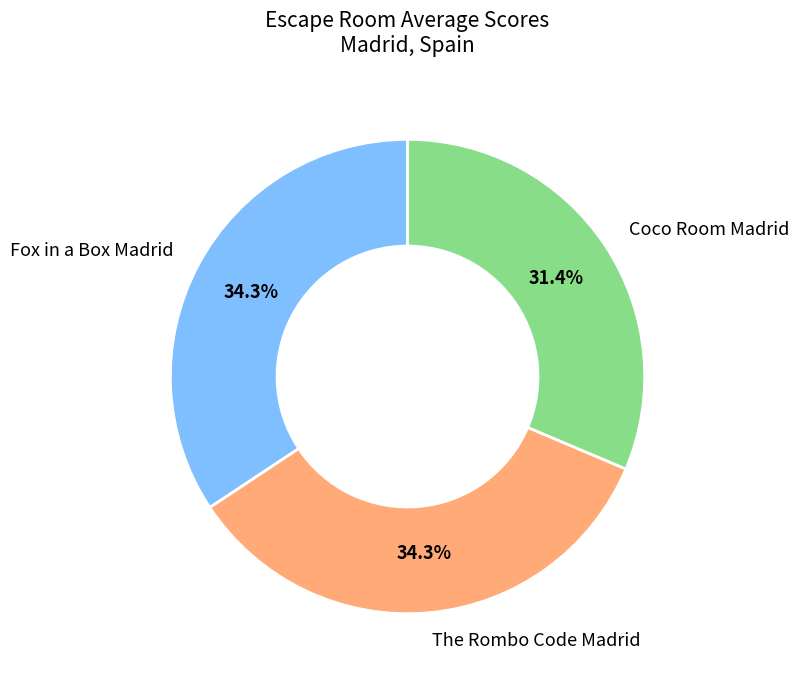

Which slice is the smallest?

Coco Room Madrid